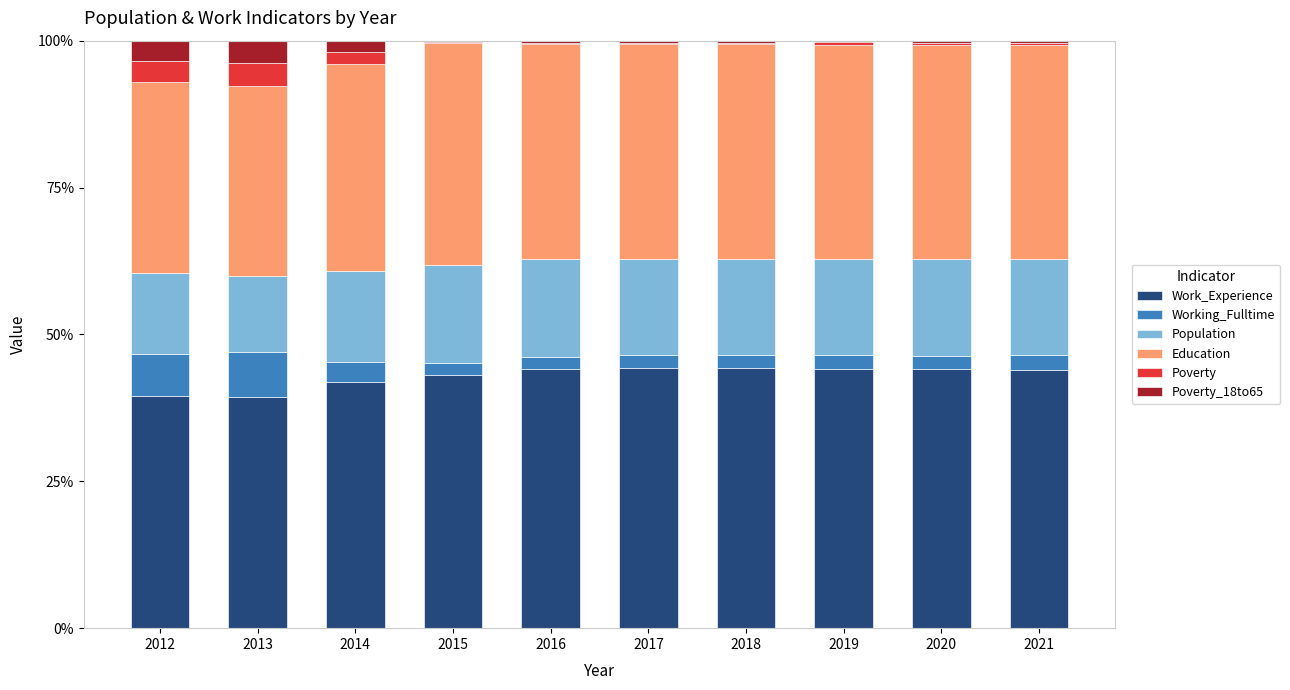

Is it true that Work_Experience equals 44.2 at 2018?

True